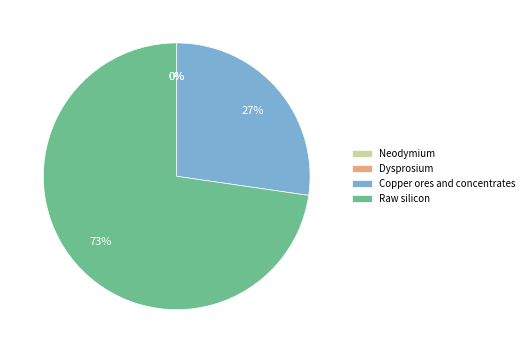

Count the number of slices in the pie.

4